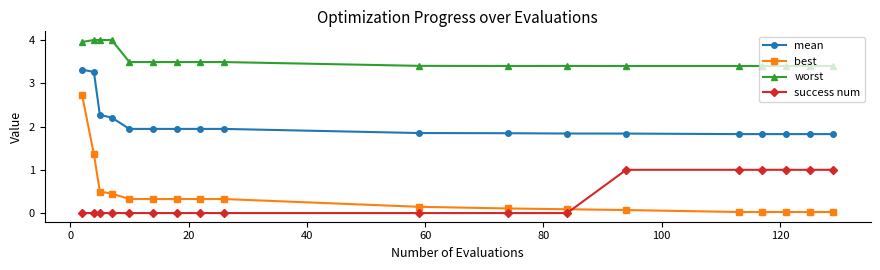

What is the value of the best point at the 5th from the left?

0.3